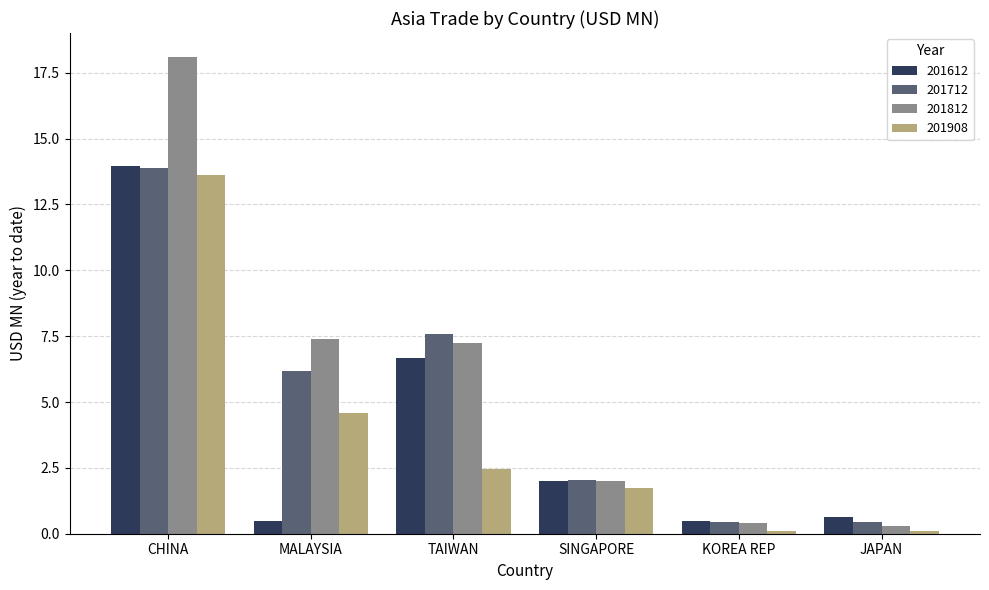

What is the highest value of the 201812 series?

18.1